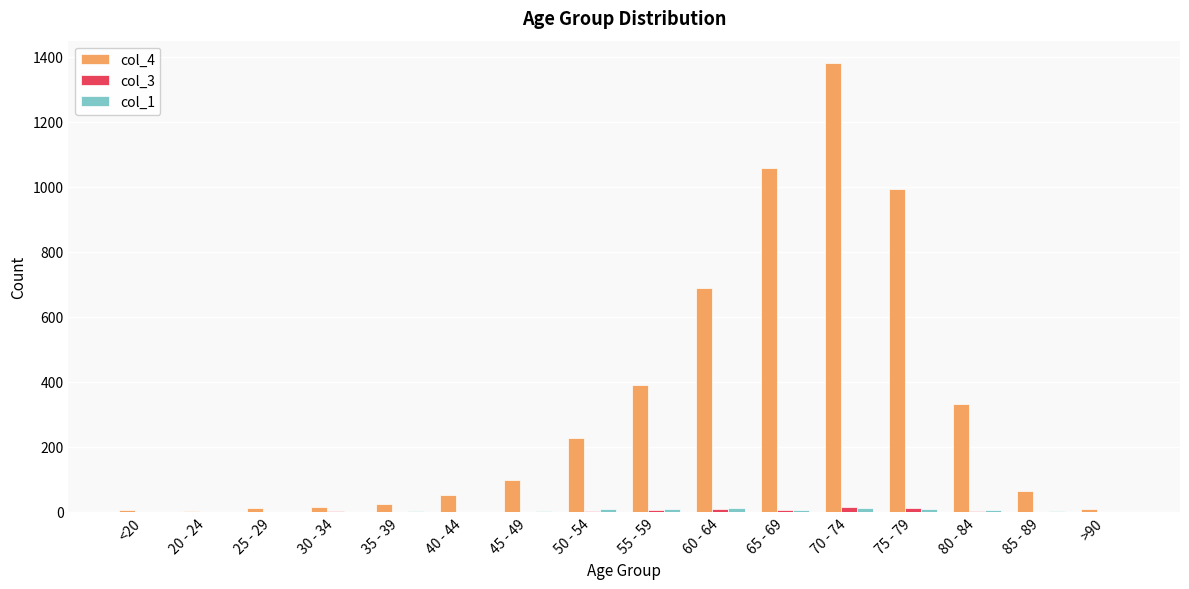

True or false: col_4 has a value of 9 at >90.

True